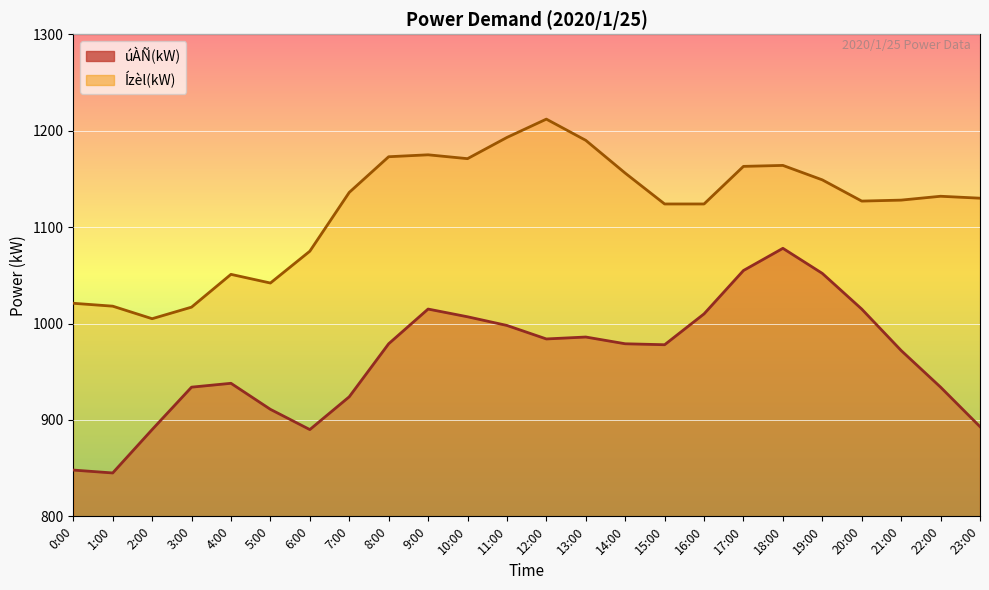

True or false: Ízèl(kW) and úÀÑ(kW) intersect in this chart.

False